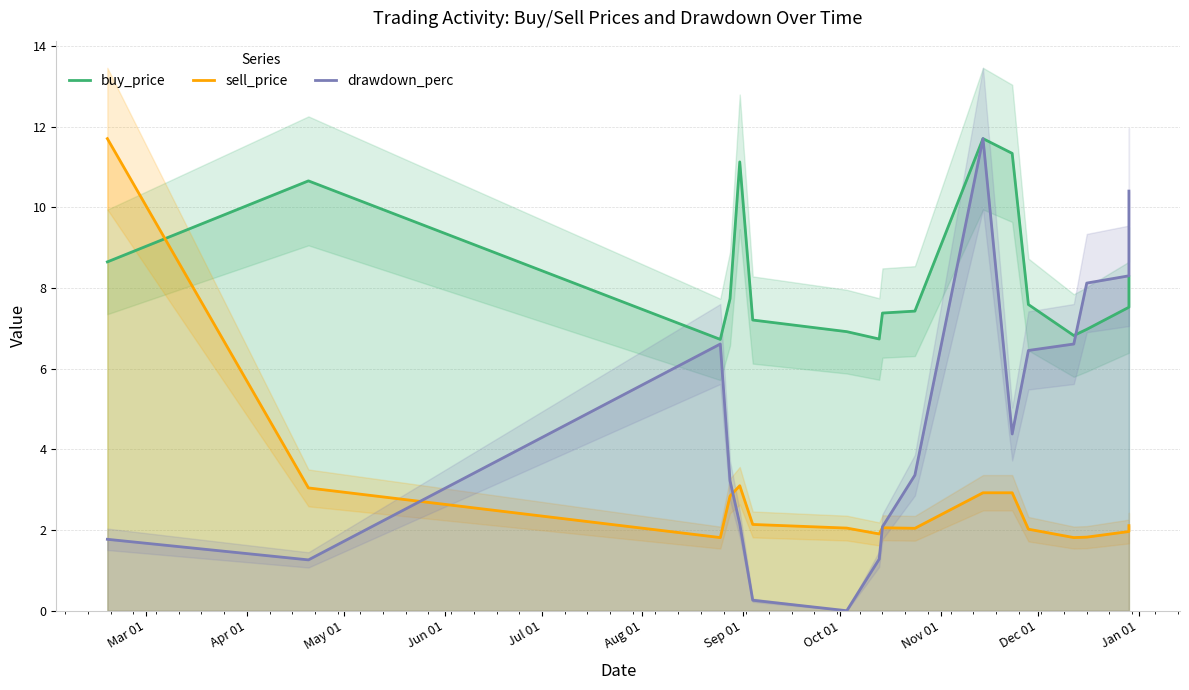

How many lines are shown in the chart?

3